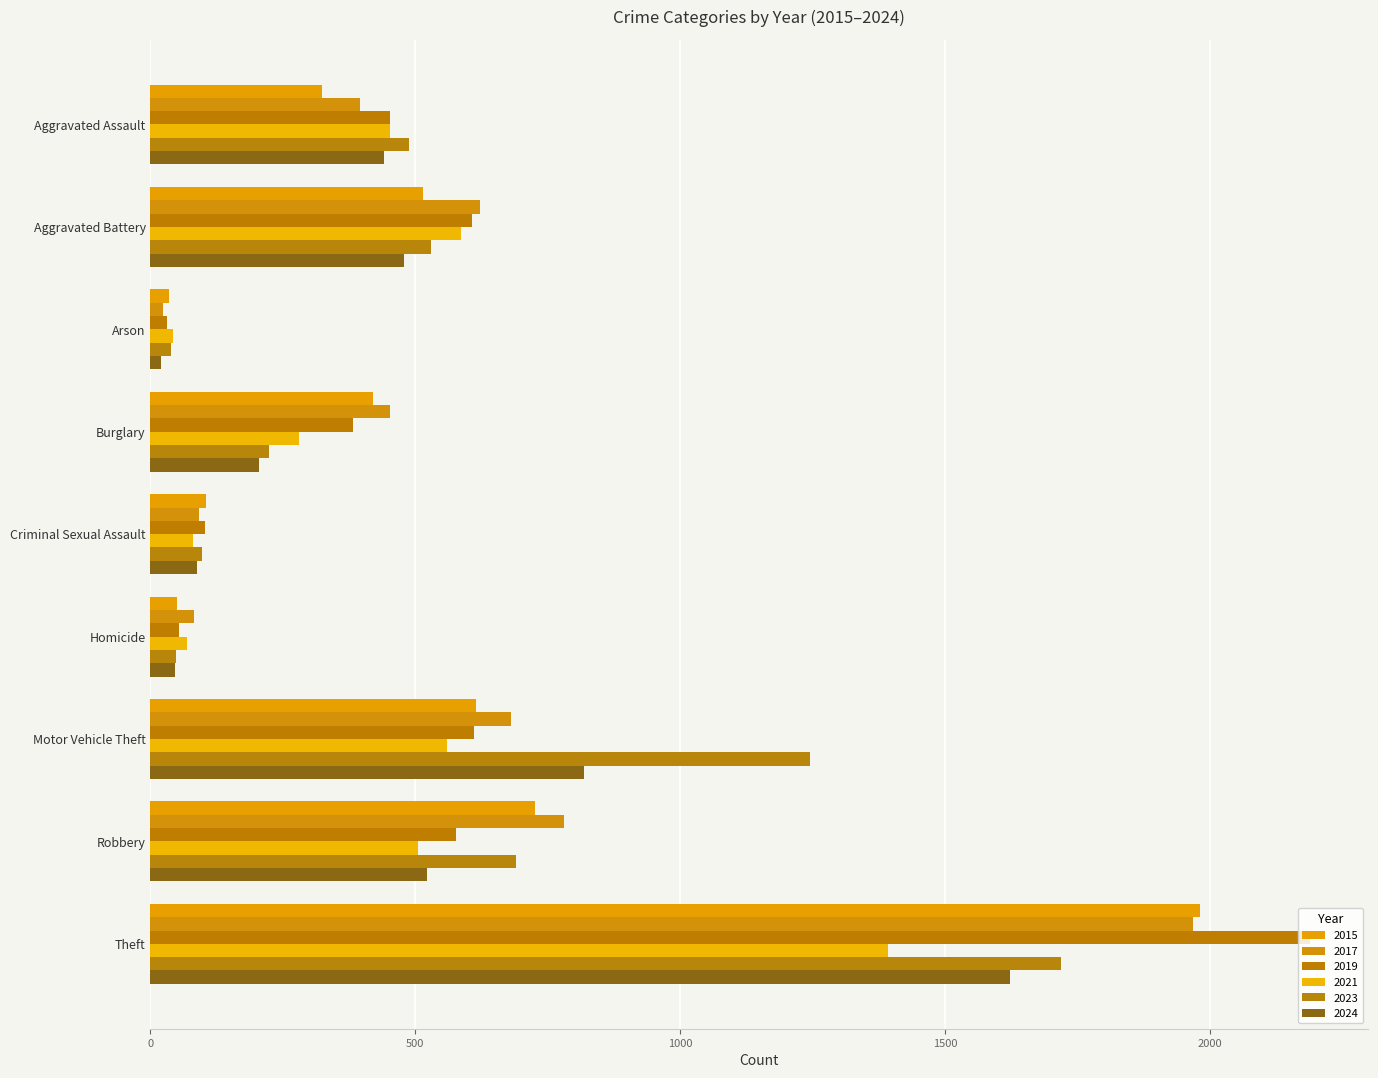

At how many categories does at least one series exceed 329?

6